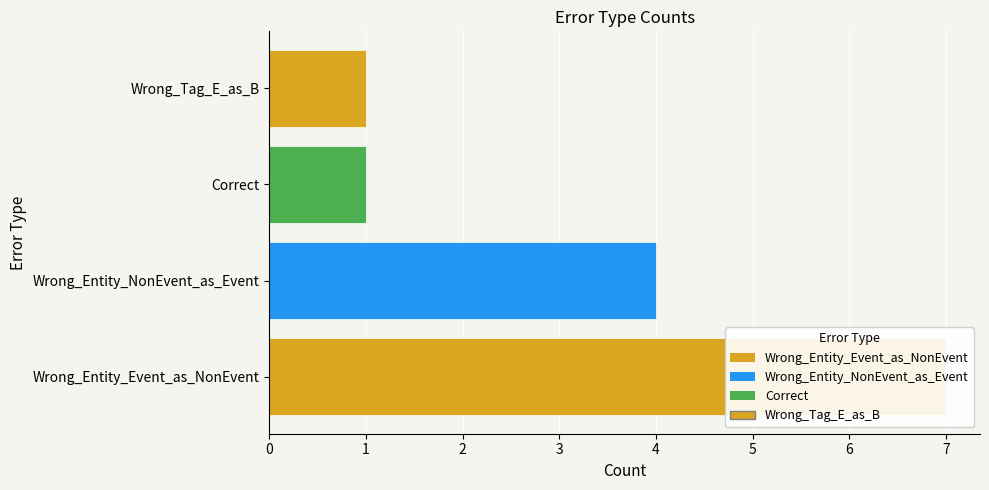

Reading left to right, extract all data points from this chart.

7	4	1	1